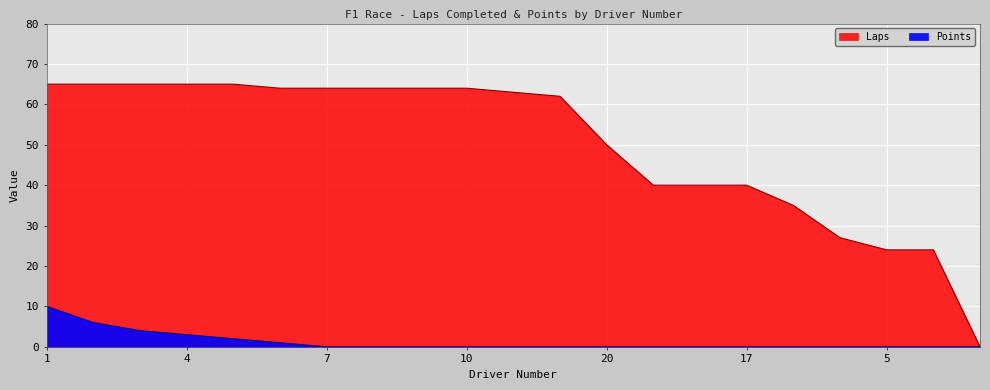

Which series has the largest total across all categories?

Laps